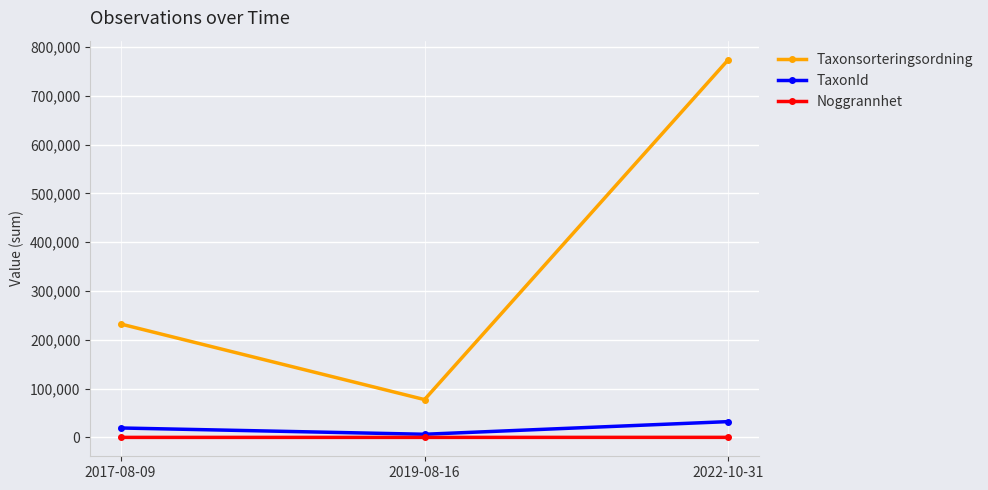

How many lines are shown in the chart?

3